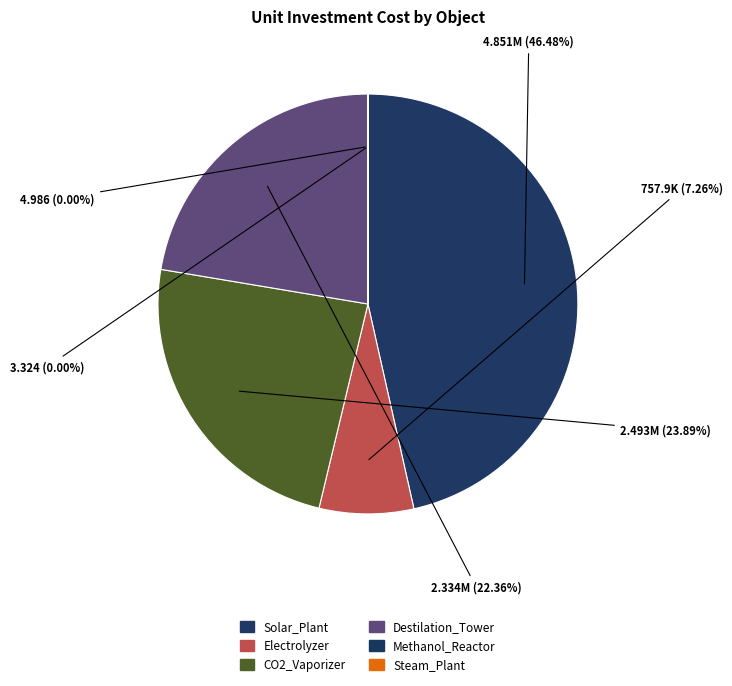

Is it true that Methanol_Reactor is 0% of the pie?

True